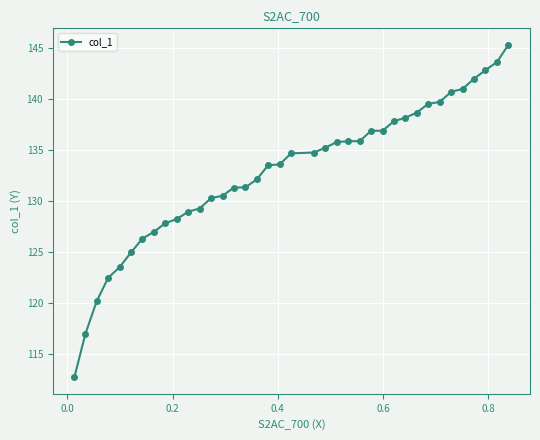

What is the maximum value shown in the chart?

145.3